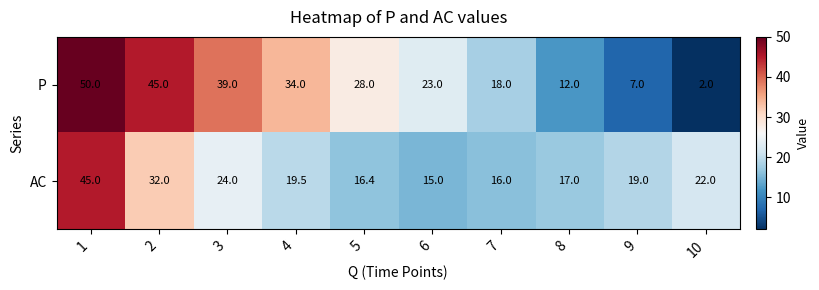

Read the AC value at 3.

24.0